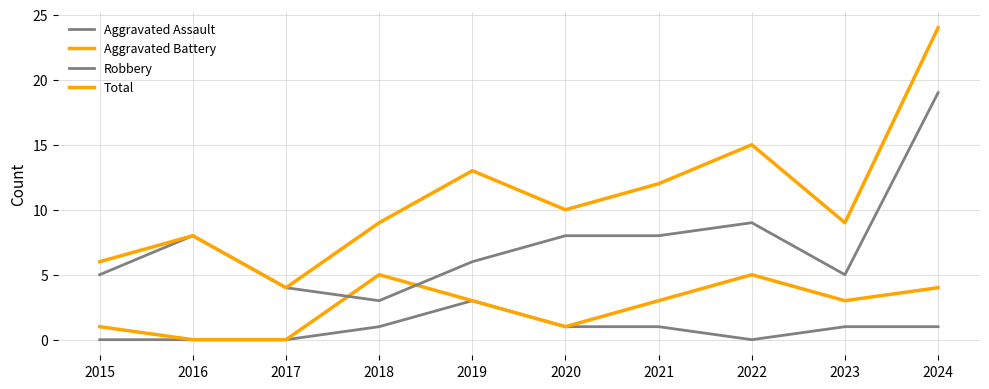

At 2022, list the series in order from largest to smallest.

Total, Robbery, Aggravated Battery, Aggravated Assault